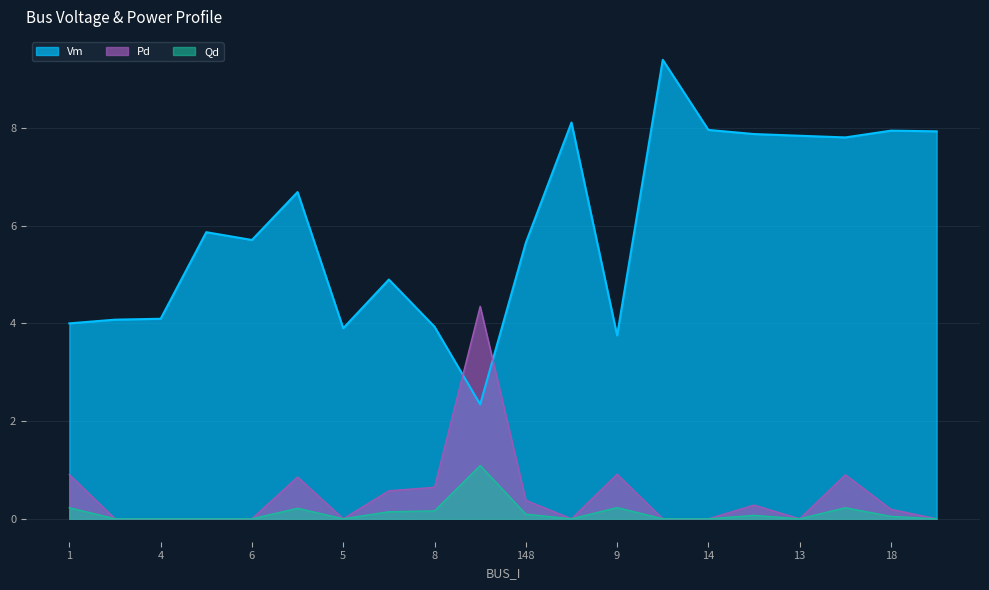

Does the chart display data point markers on the line(s)?

No